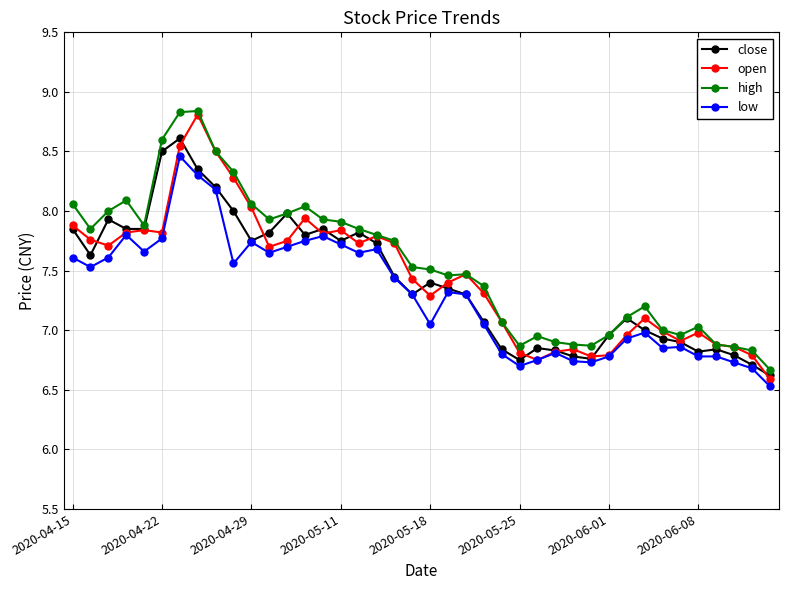

Which series has the widest spread of values?

open